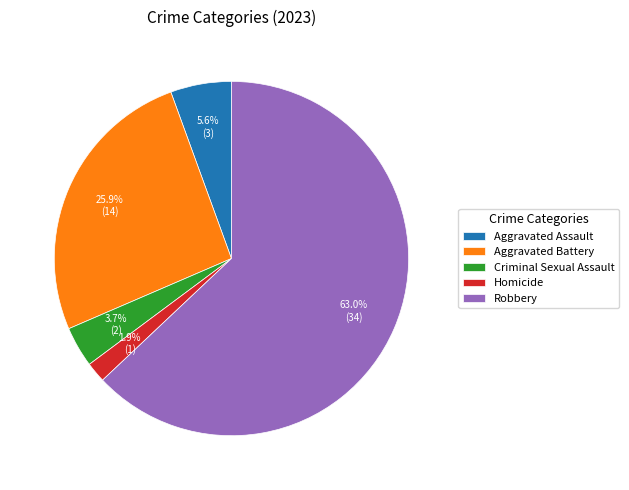

Count the number of slices in the pie.

5